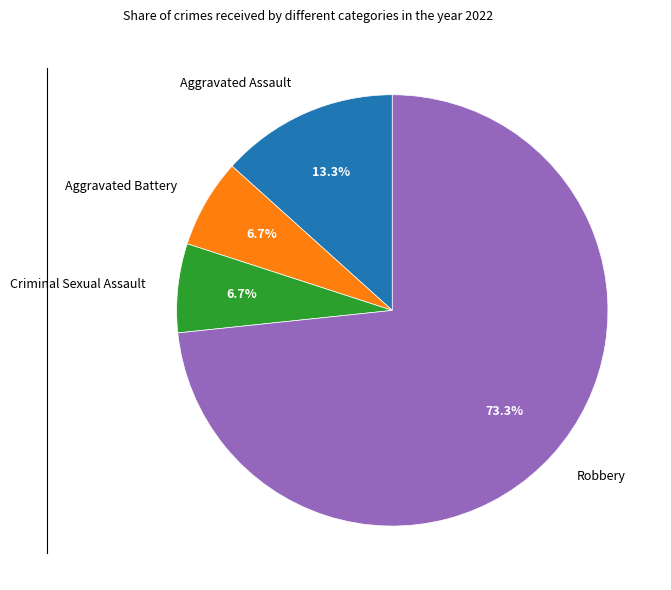

Count the number of slices in the pie.

4